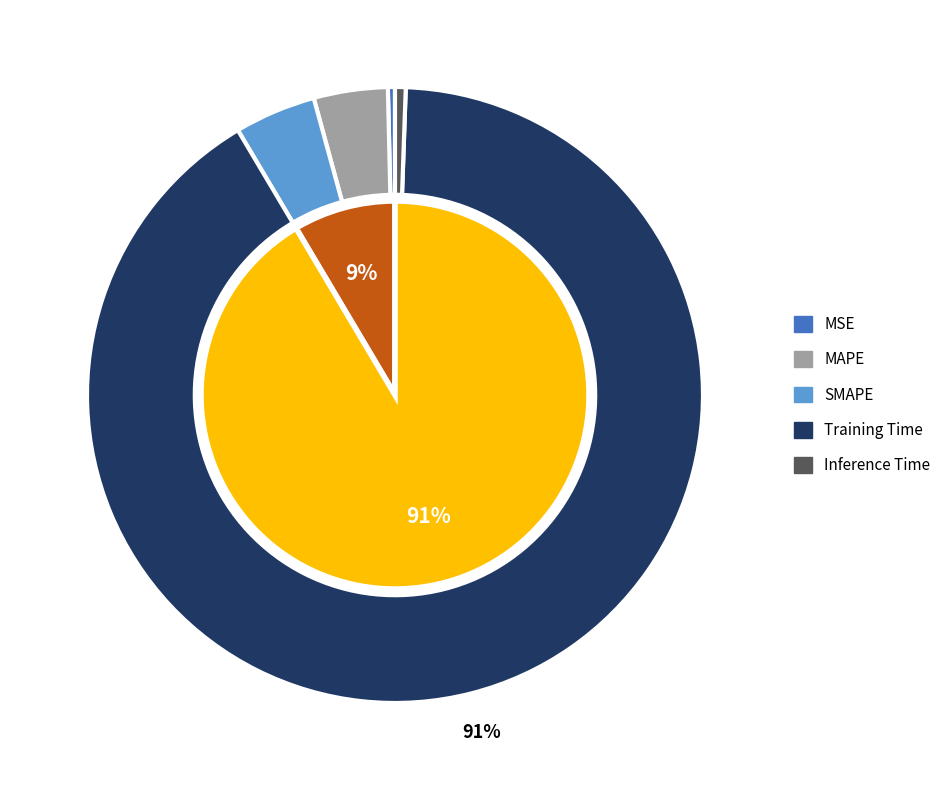

What is the smallest slice in the pie chart?

MSE